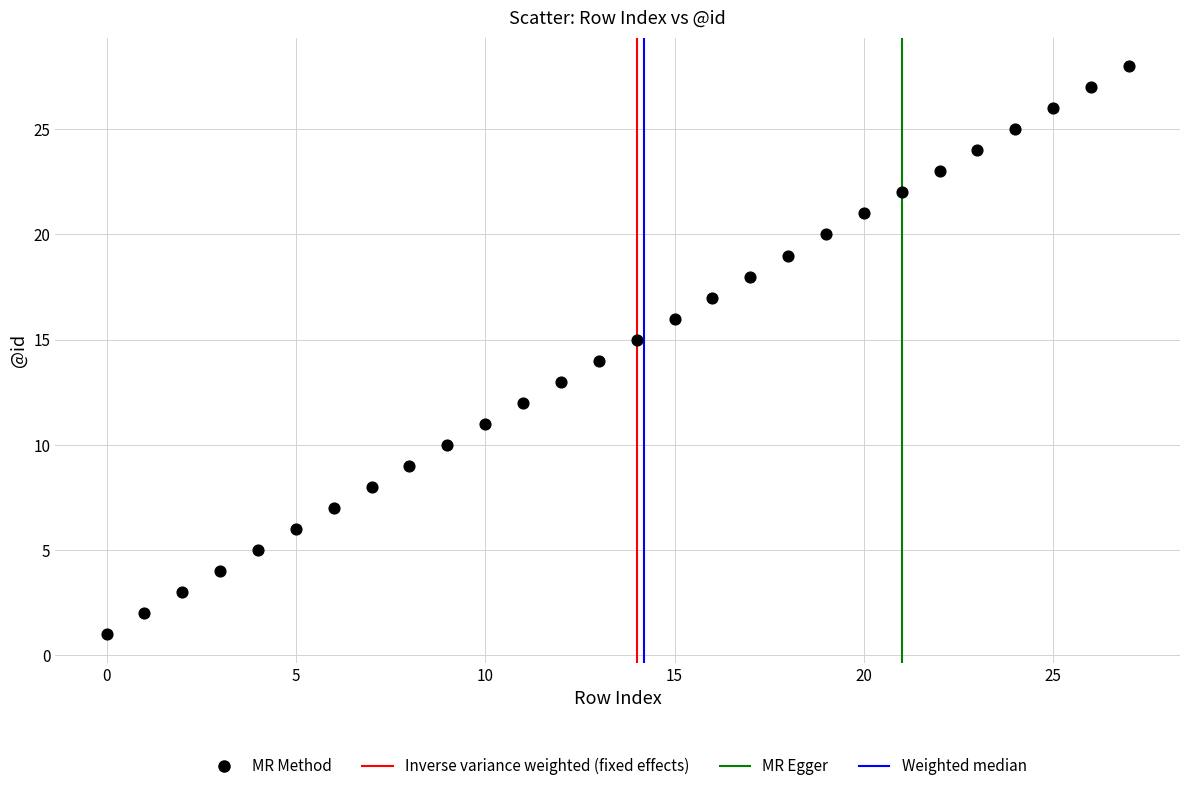

What is the range of Y values (max minus min)?

27